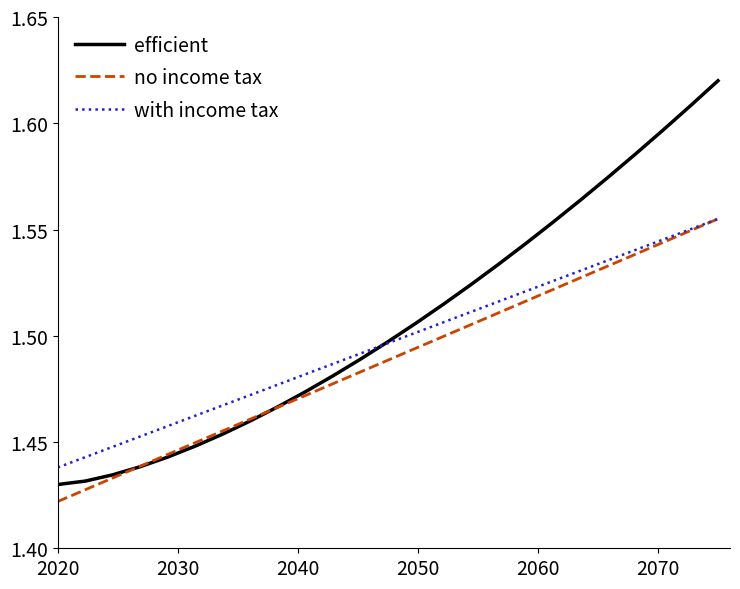

At how many categories does at least one series exceed 1?

25